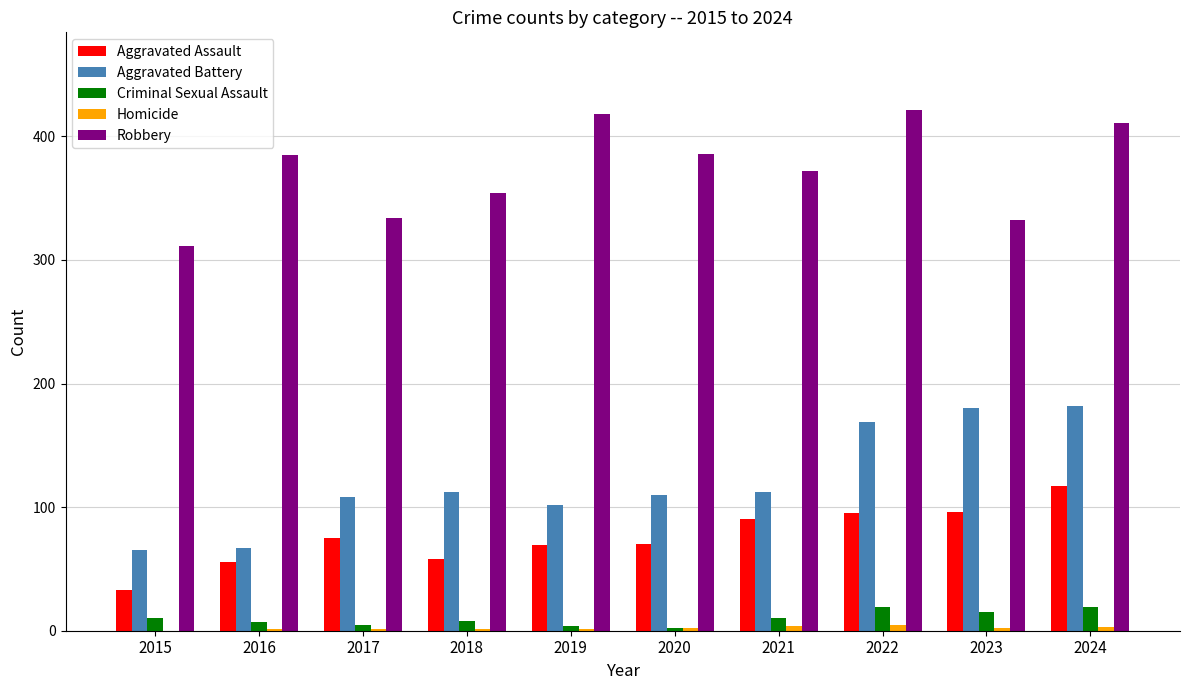

Count the number of categories in the chart.

10